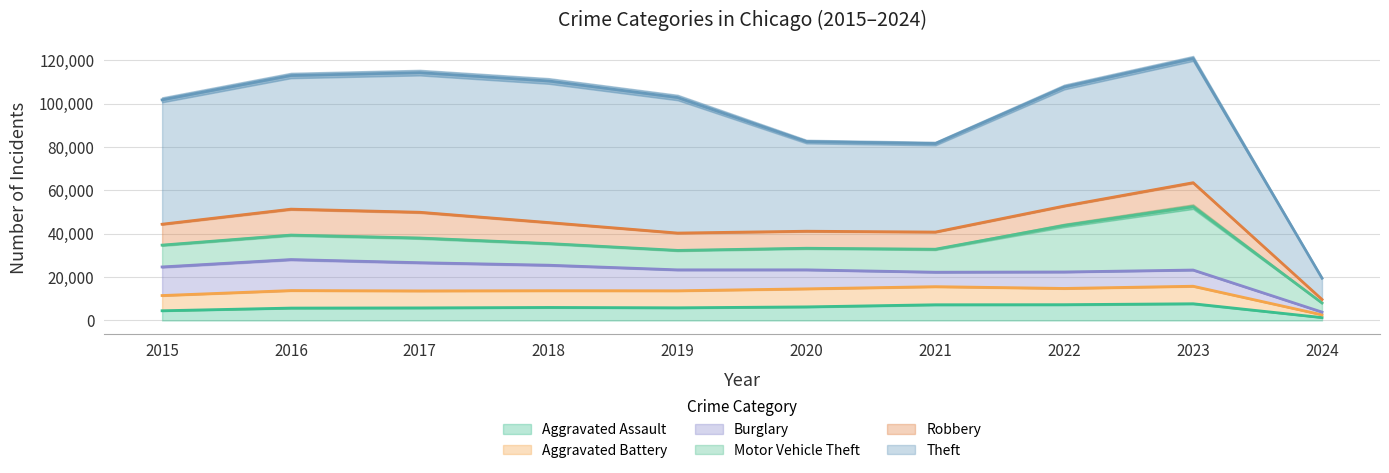

Between 2016 and 2015, which is larger?

2016